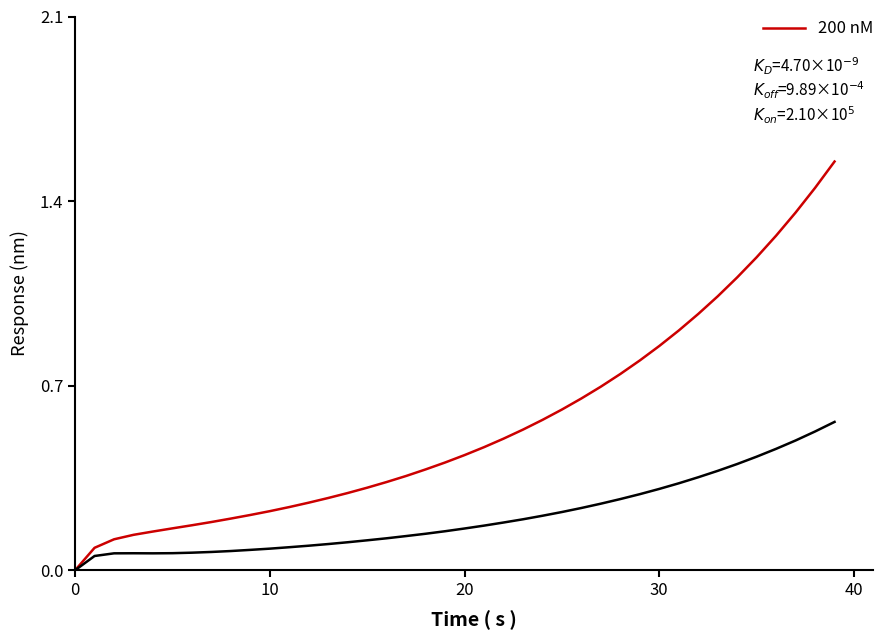

What is the label of the 29th point from the left?

28